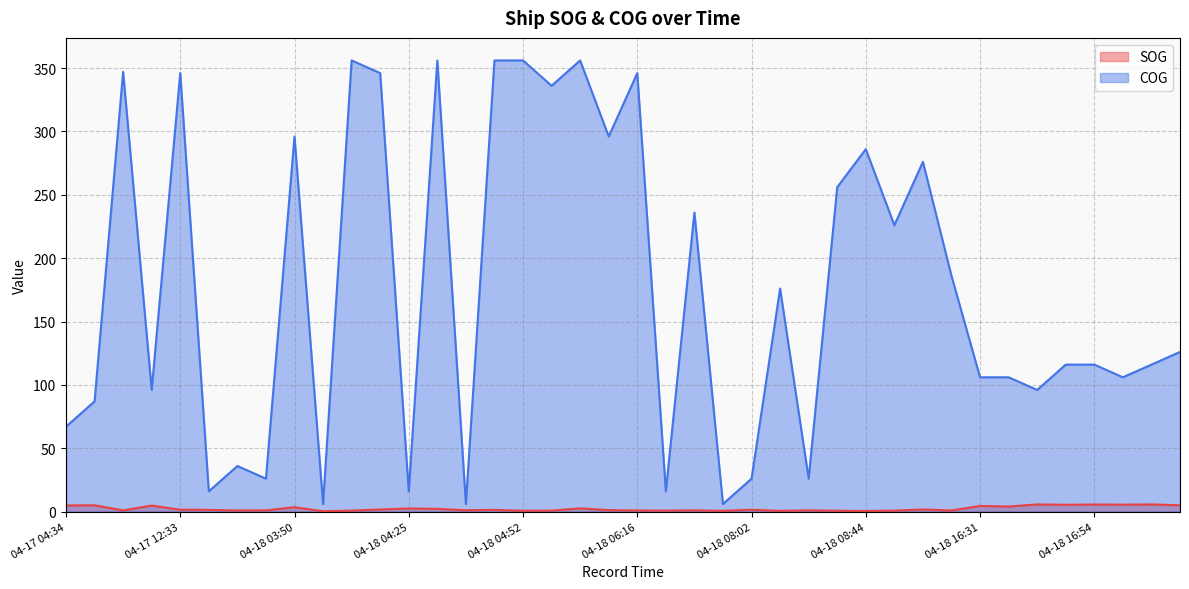

Rank the series by their maximum value, from lowest to highest.

SOG, COG